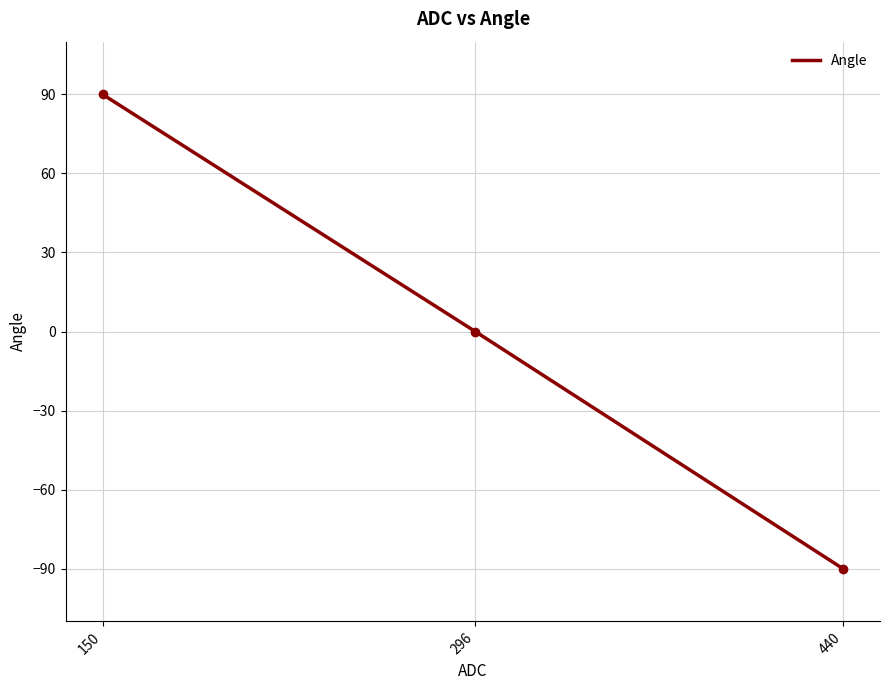

The value at 440 is -134. True or false?

False